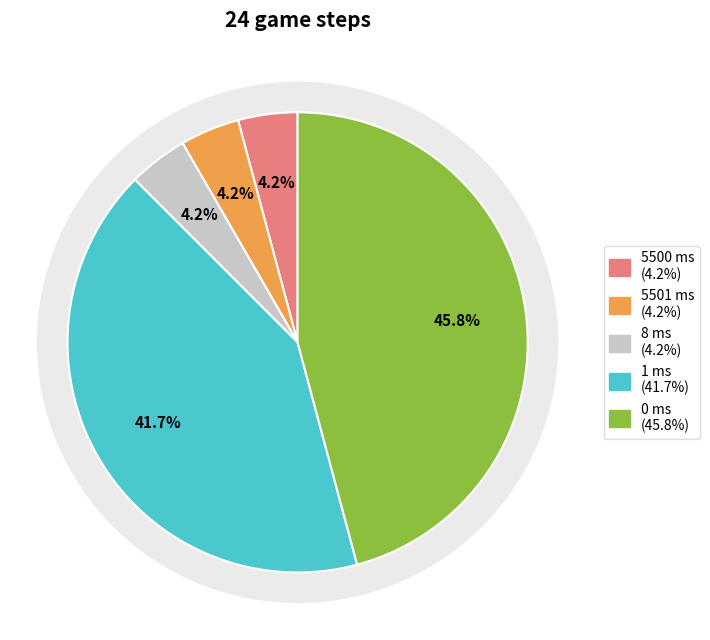

What is the change in value from 5500 ms to 8 ms?

-5492